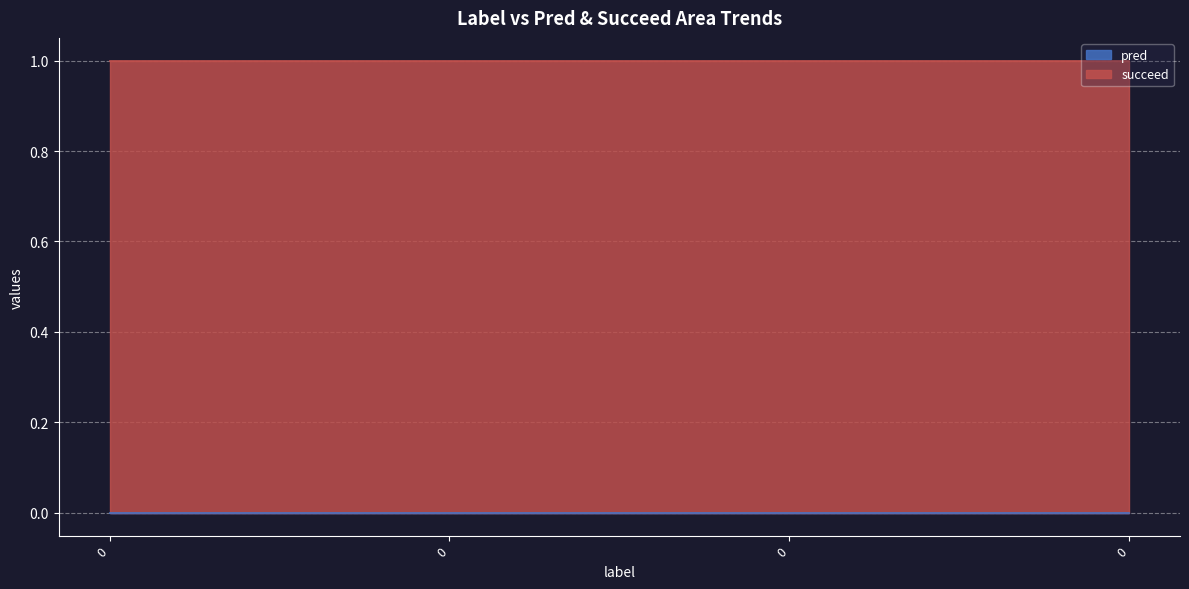

True or false: succeed has a value of 1 at 0.

True